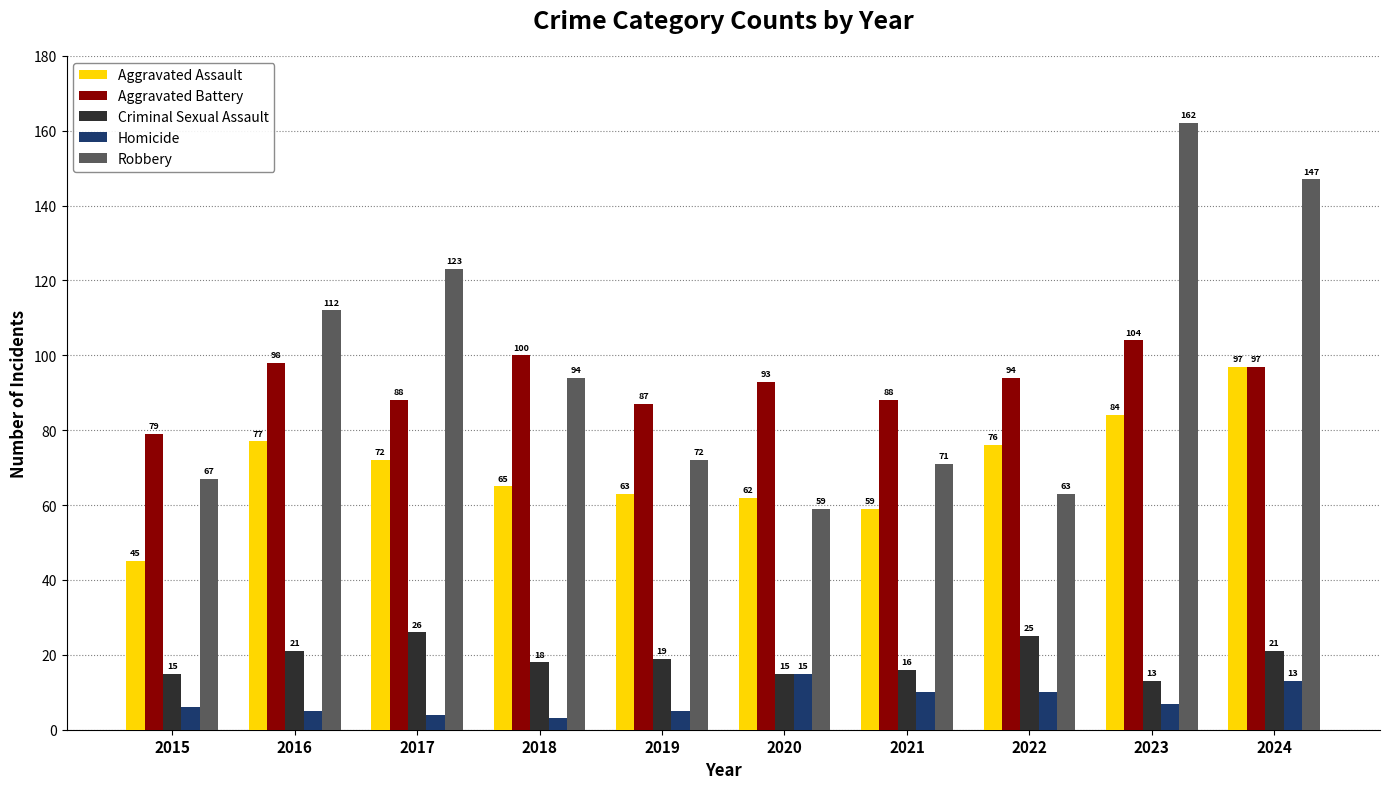

The Homicide series shows 23 at 2024. True or false?

False